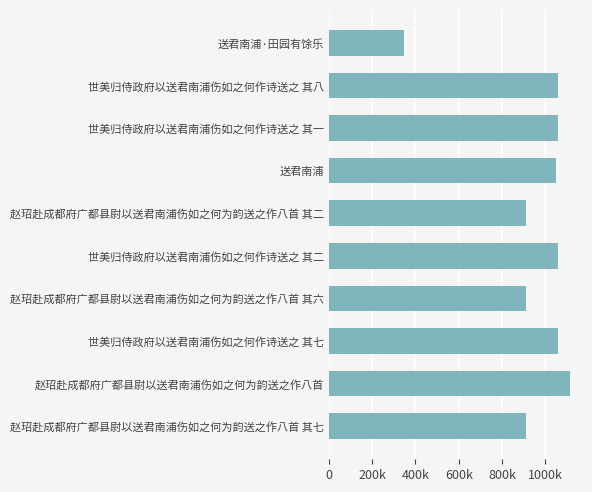

Does the chart contain any negative values?

No